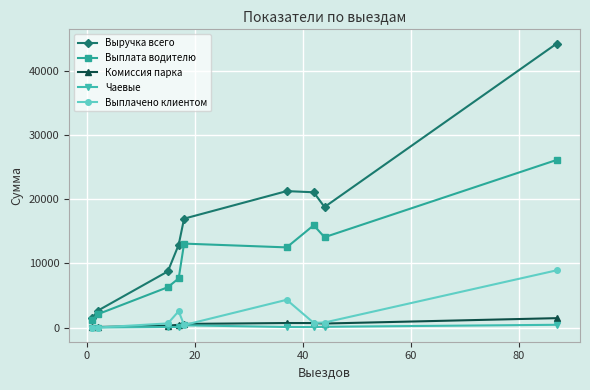

What is the greatest value displayed?

44202.2